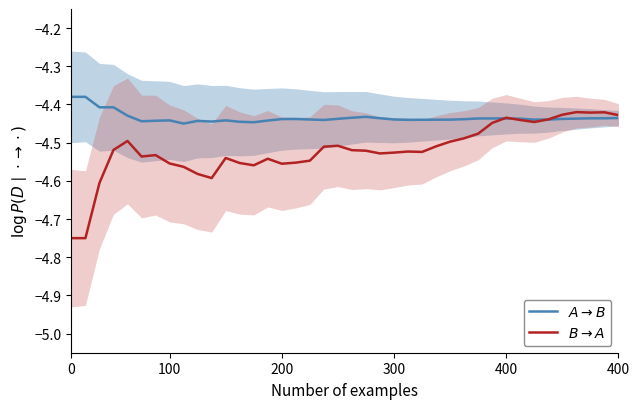

What is the smallest value displayed?

-4.8